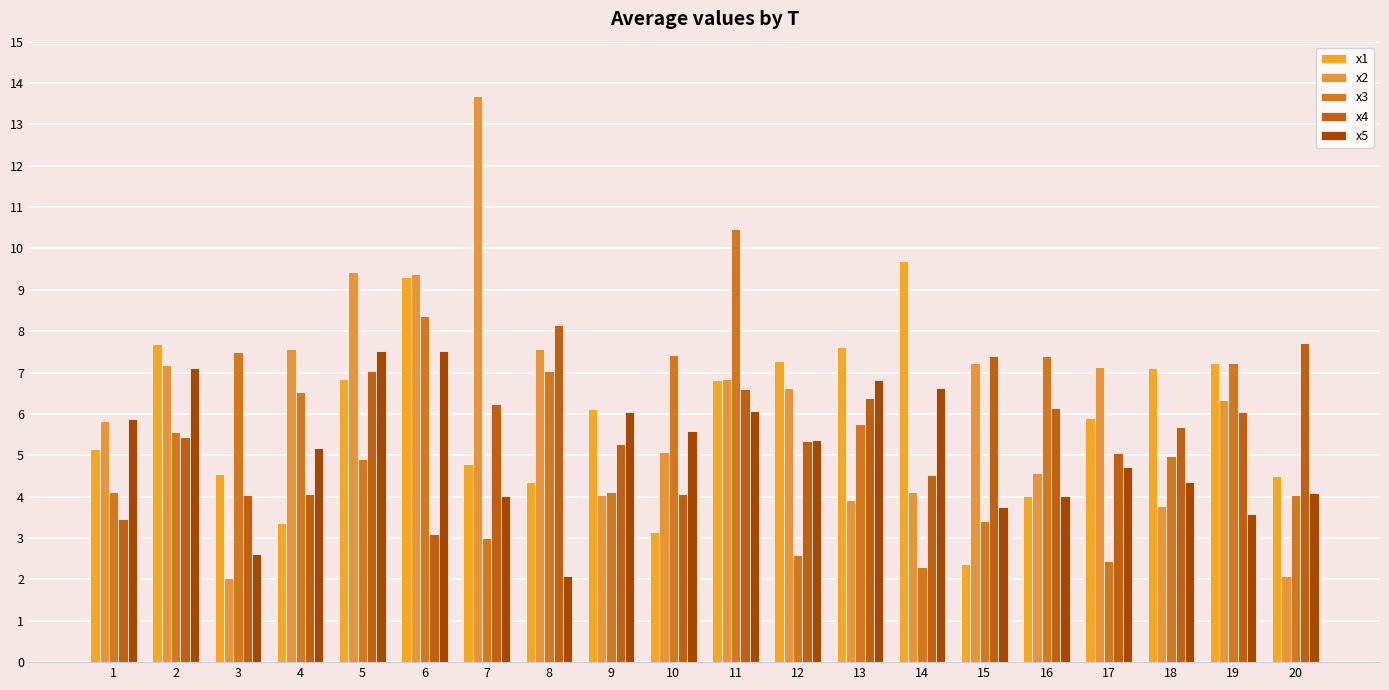

Reading left to right, list all the values displayed in this chart.

x1: 1=5.2	2=7.7	3=4.6	4=3.4	5=6.9	6=9.3	7=4.8	8=4.3	9=6.1	10=3.2	11=6.8	12=7.3	13=7.6	14=9.7	15=2.4	16=4.0	17=5.9	18=7.1	19=7.2	20=4.5
x2: 1=5.8	2=7.2	3=2.0	4=7.6	5=9.4	6=9.4	7=13.7	8=7.6	9=4.0	10=5.1	11=6.8	12=6.6	13=3.9	14=4.1	15=7.2	16=4.6	17=7.1	18=3.8	19=6.3	20=2.1
x3: 1=4.1	2=5.6	3=7.5	4=6.5	5=4.9	6=8.4	7=3.0	8=7.0	9=4.1	10=7.4	11=10.5	12=2.6	13=5.8	14=2.3	15=3.4	16=7.4	17=2.4	18=5.0	19=7.2	20=4.0
x4: 1=3.5	2=5.4	3=4.0	4=4.1	5=7.0	6=3.1	7=6.2	8=8.1	9=5.3	10=4.1	11=6.6	12=5.3	13=6.4	14=4.5	15=7.4	16=6.1	17=5.0	18=5.7	19=6.0	20=7.7
x5: 1=5.9	2=7.1	3=2.6	4=5.2	5=7.5	6=7.5	7=4.0	8=2.1	9=6.1	10=5.6	11=6.1	12=5.4	13=6.8	14=6.6	15=3.7	16=4.0	17=4.7	18=4.3	19=3.6	20=4.1